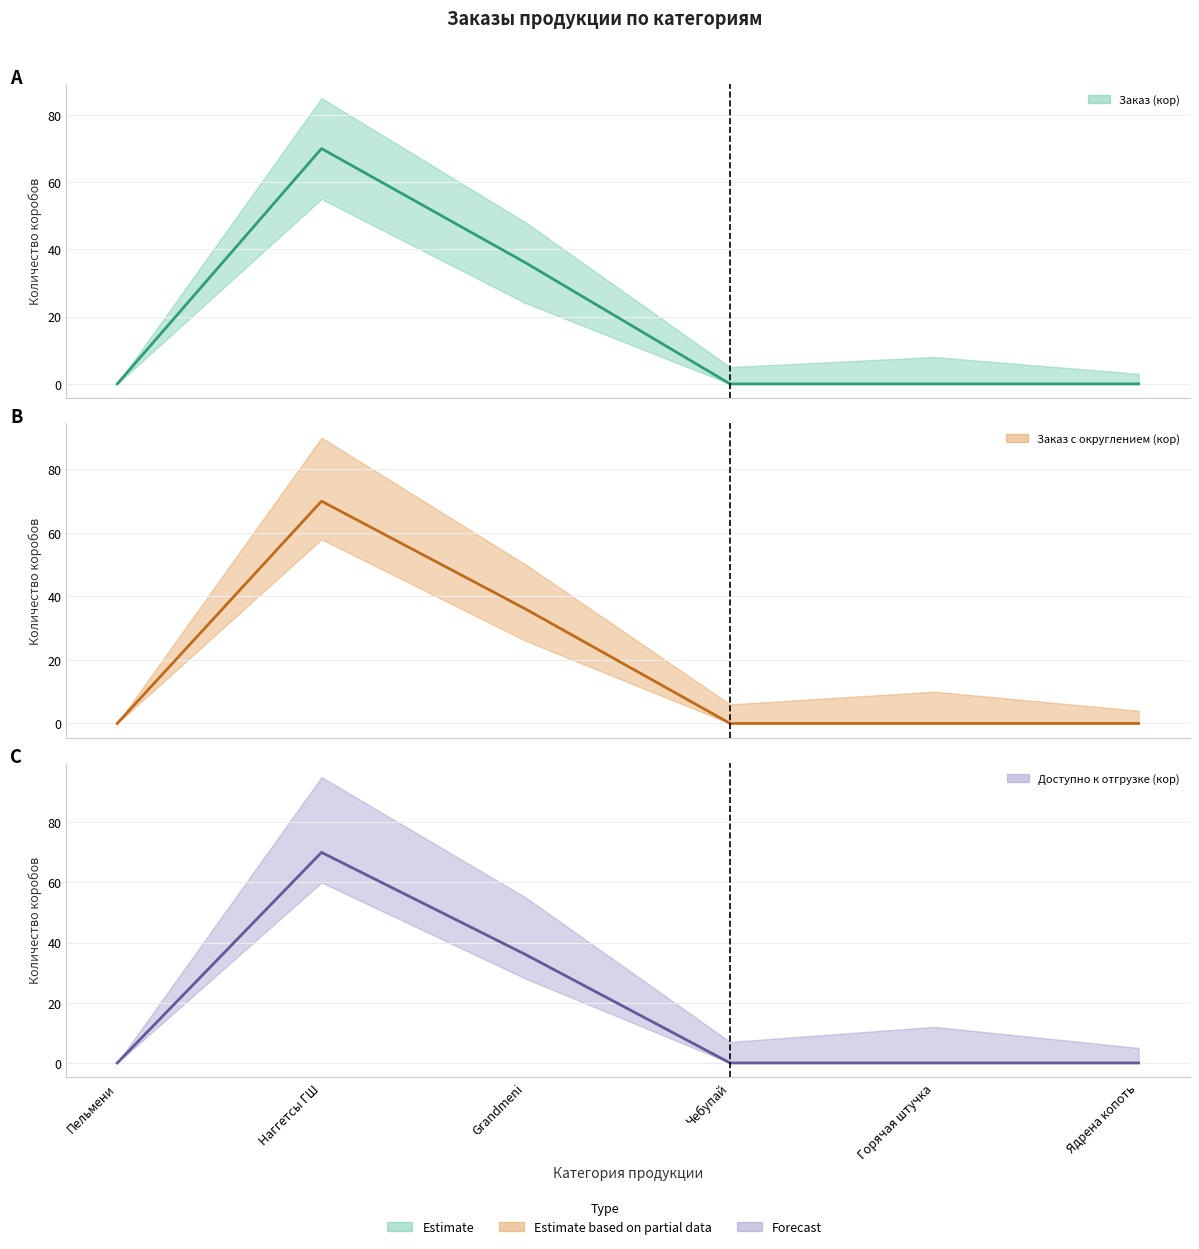

The value of Заказ с округлением (кор) (mid) at Горячая штучка is 40. True or false?

False